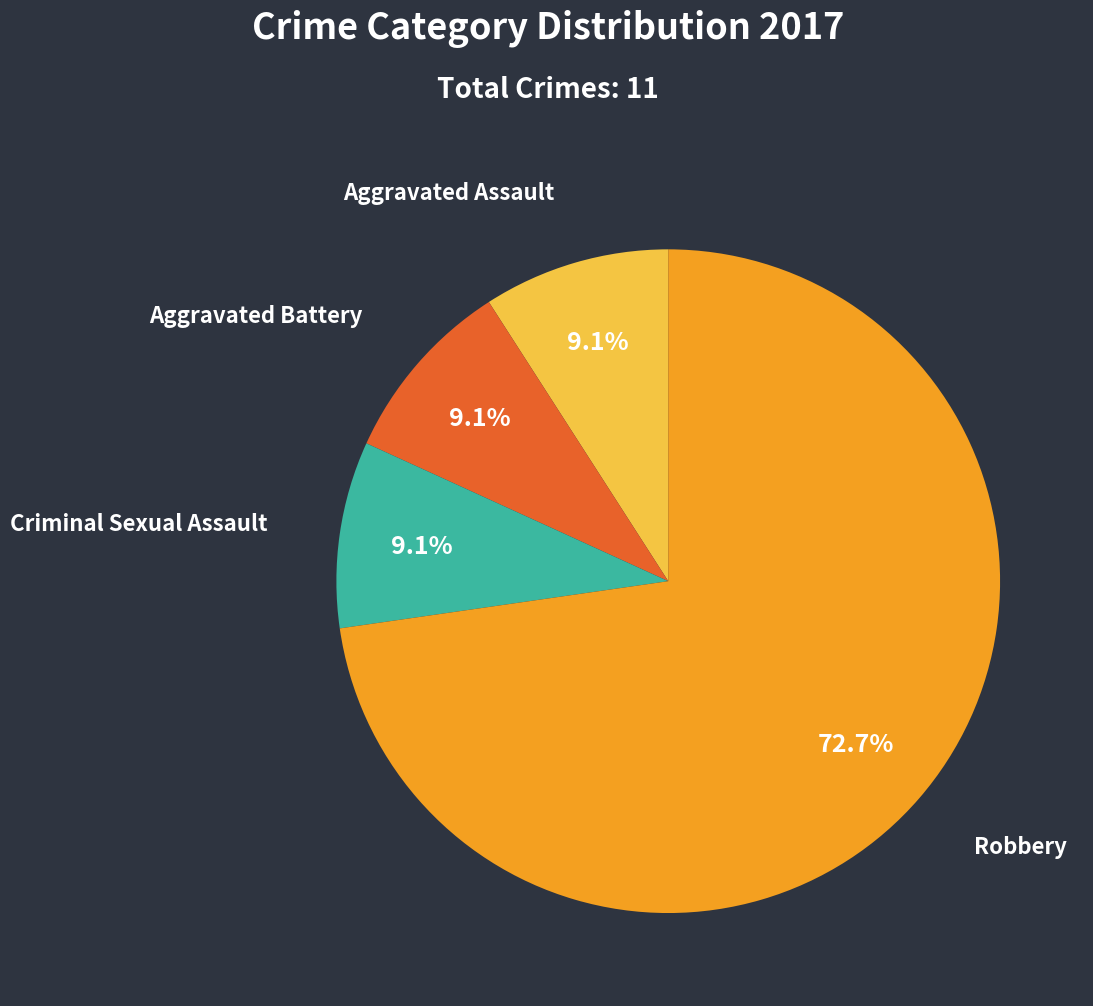

Does any single category account for the majority?

Yes